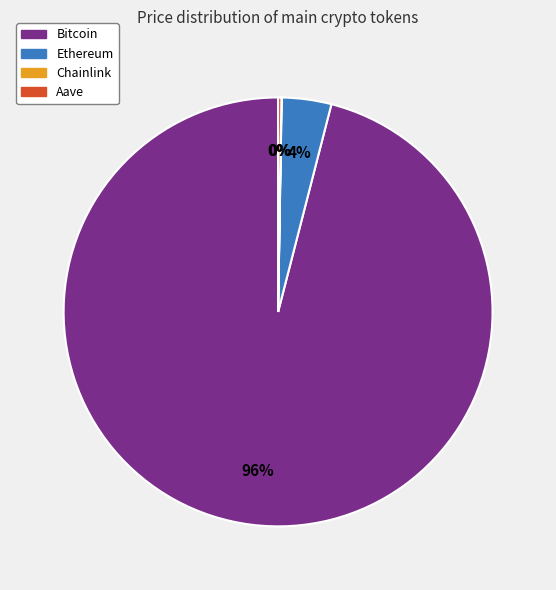

Which slice is the largest?

Bitcoin